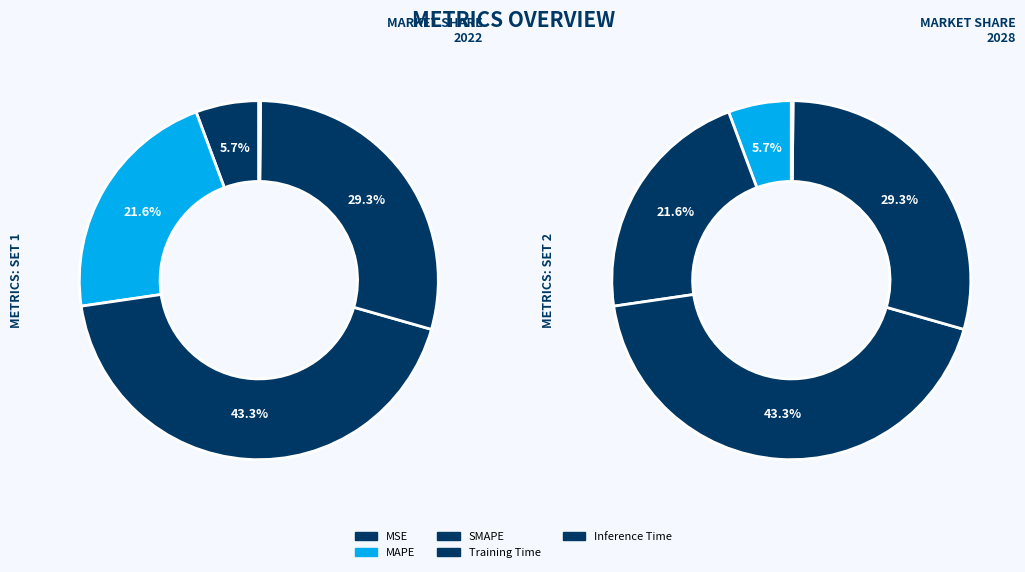

How many segments does this pie chart have?

5